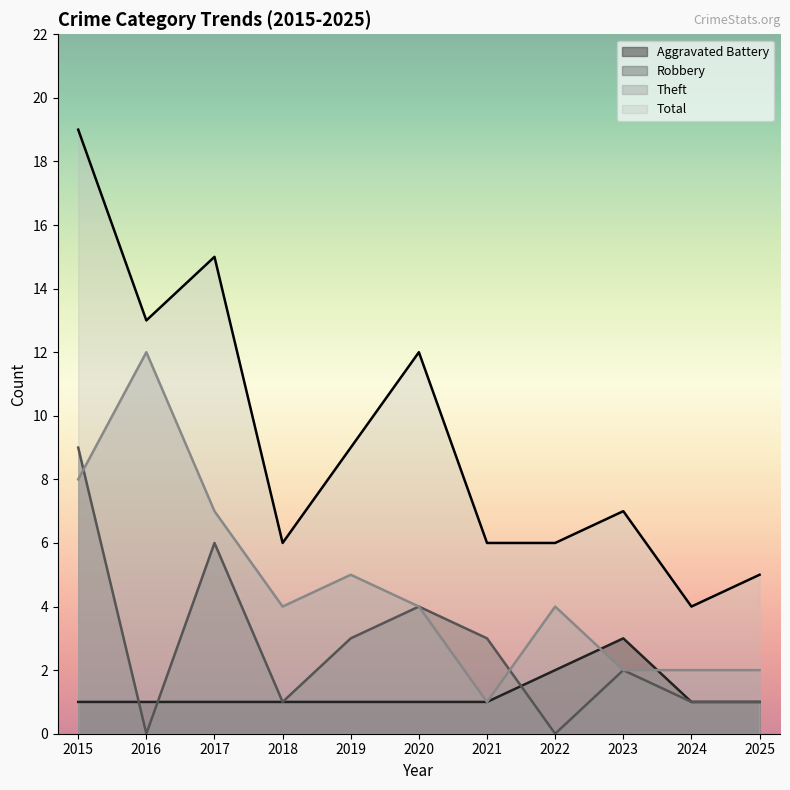

What is the sum of all Total values?

102